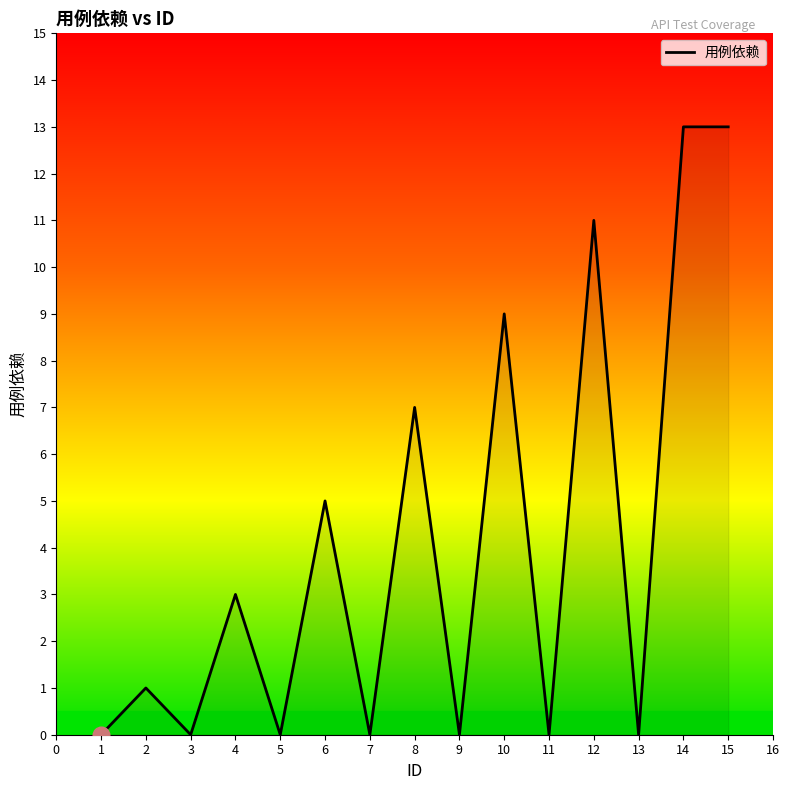

How many lines are shown in the chart?

1